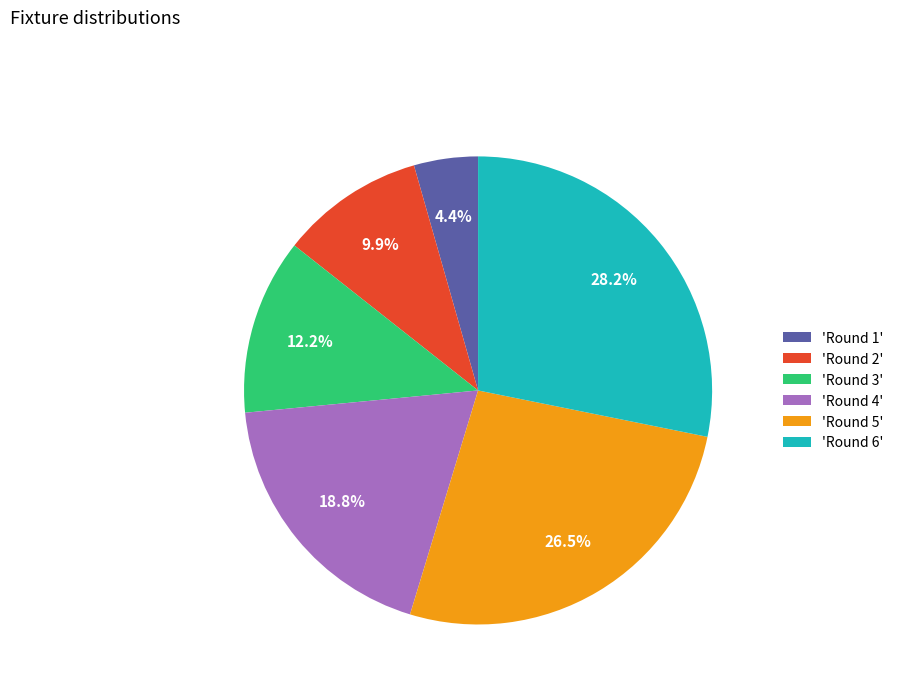

To the nearest percent, what is the average slice percentage?

17%